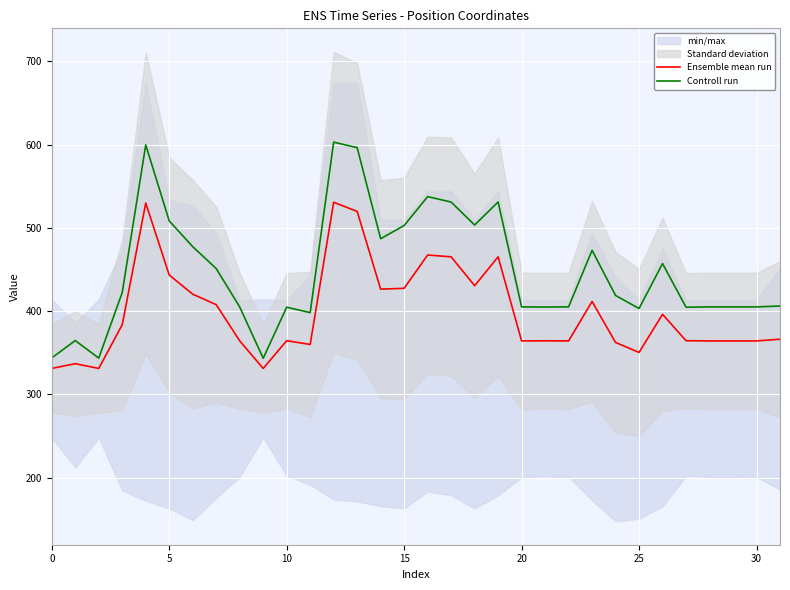

At which category is the sum across all series the highest?

12